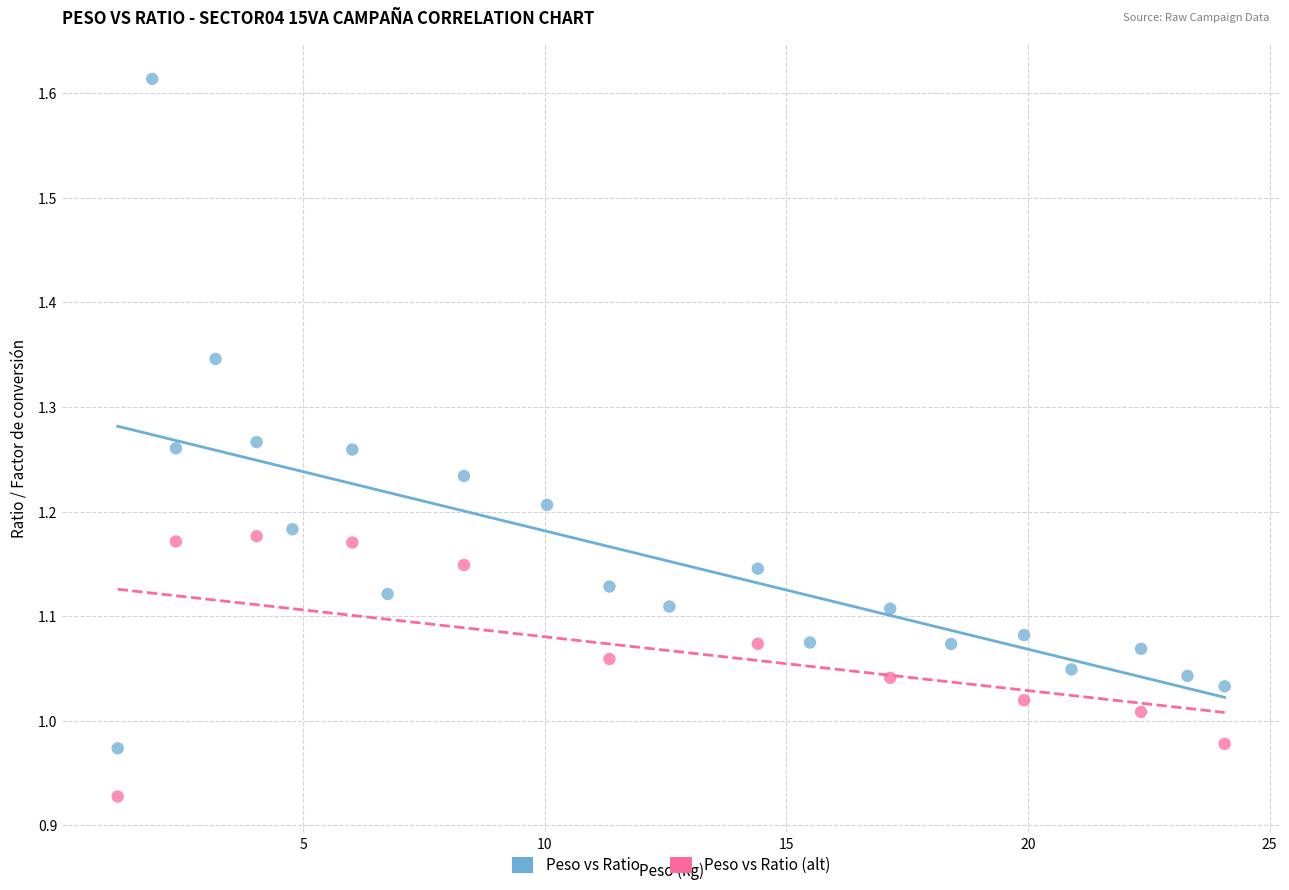

Which series contains the lowest Y value?

Peso vs Ratio (alt)